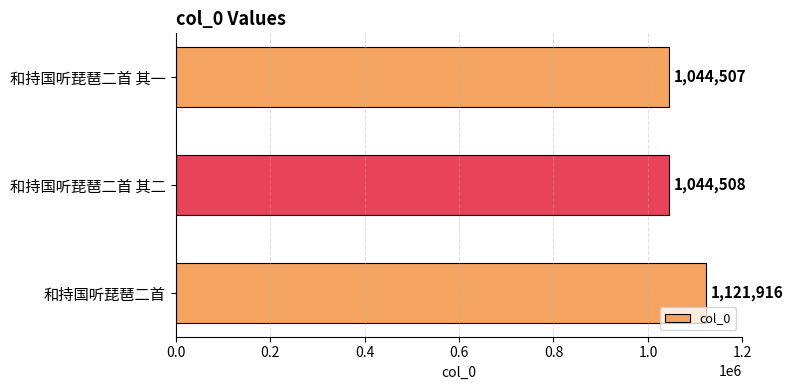

The chart shows a value of 584078 at 和持国听琵琶二首. True or false?

False